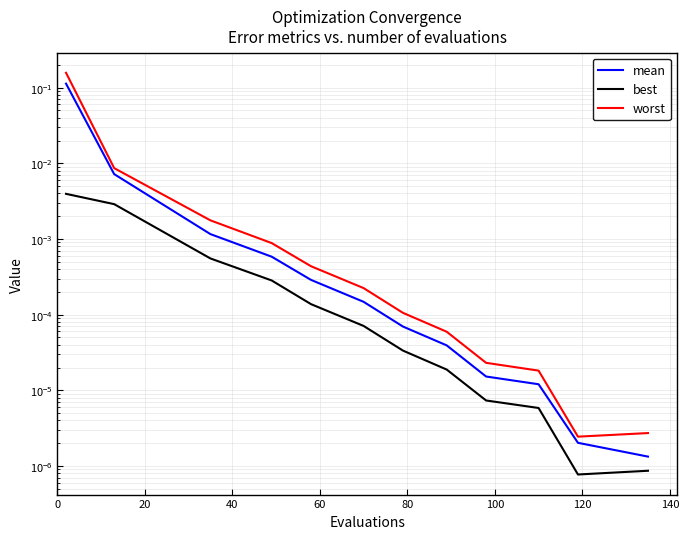

What position from the left is 120?

7